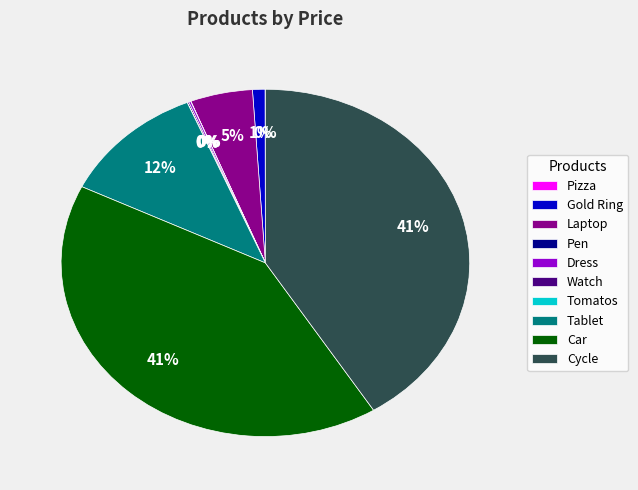

To the nearest percent, what portion does Tablet represent?

12%